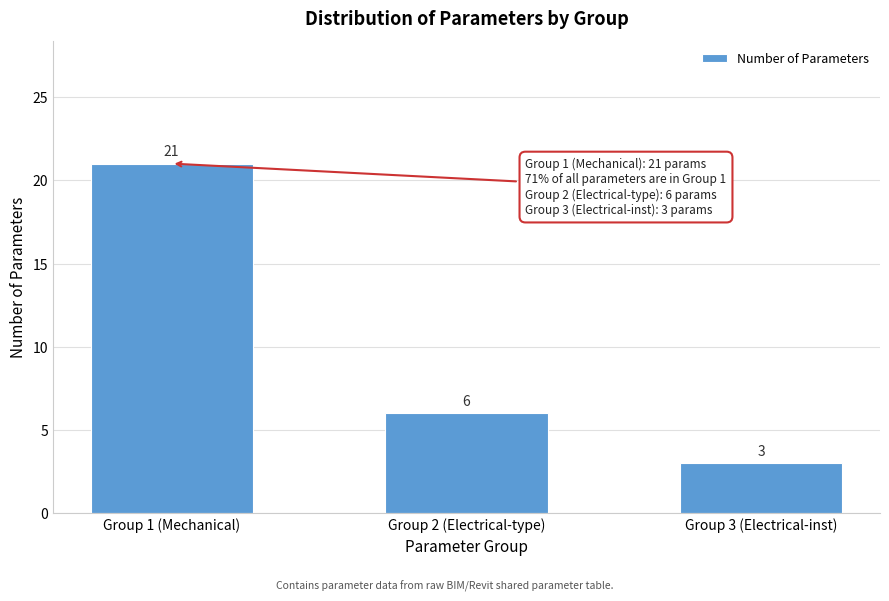

Reading left to right, transcribe all the data shown in this chart.

21	6	3